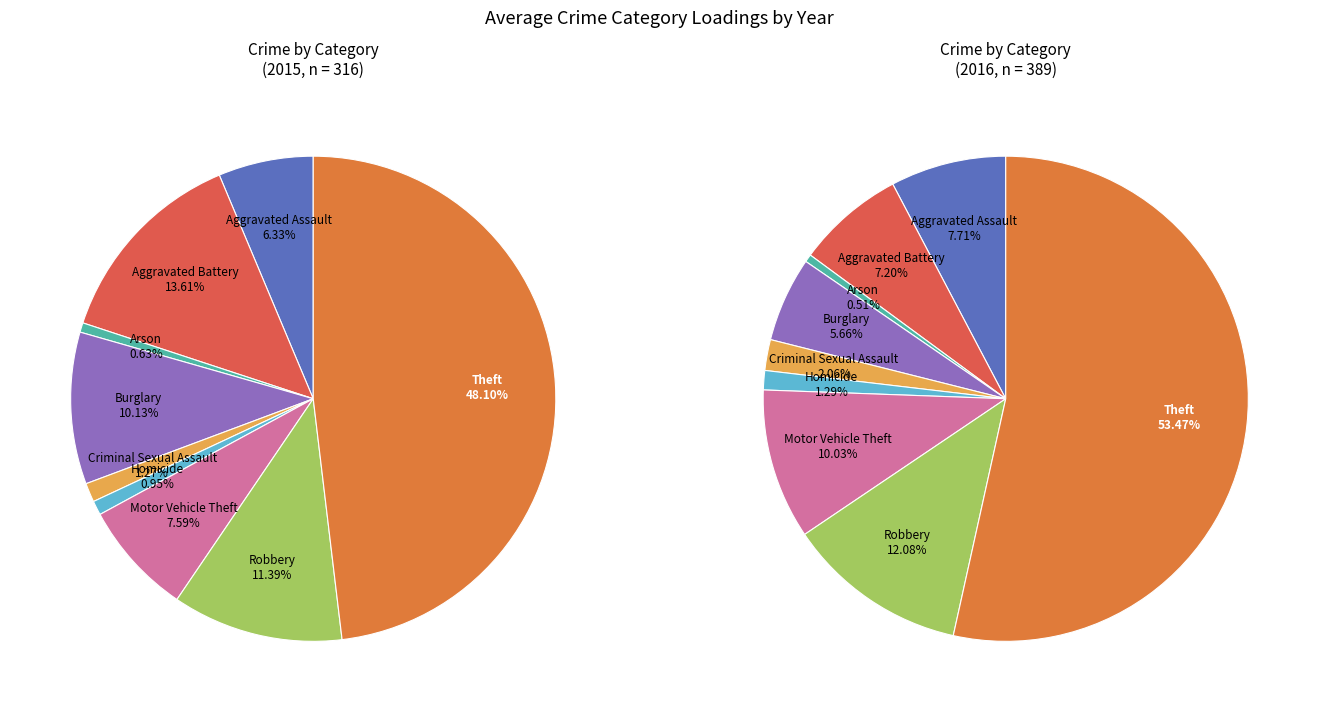

What percentage is NOT represented by Burglary?

89.9%